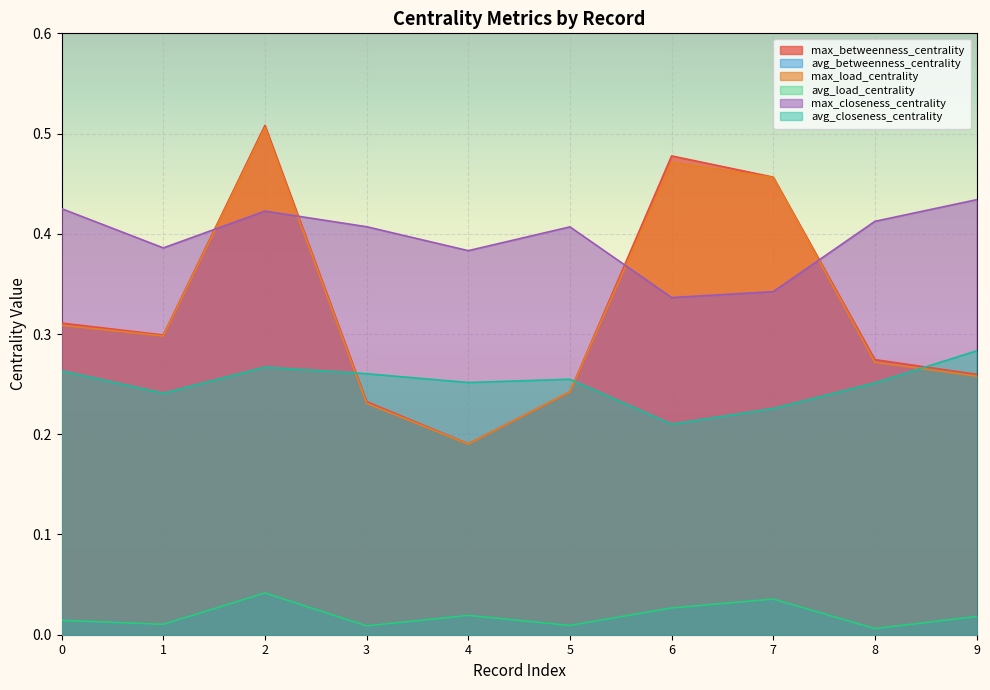

What is the approximate value of max_closeness_centrality at 6?

0.3